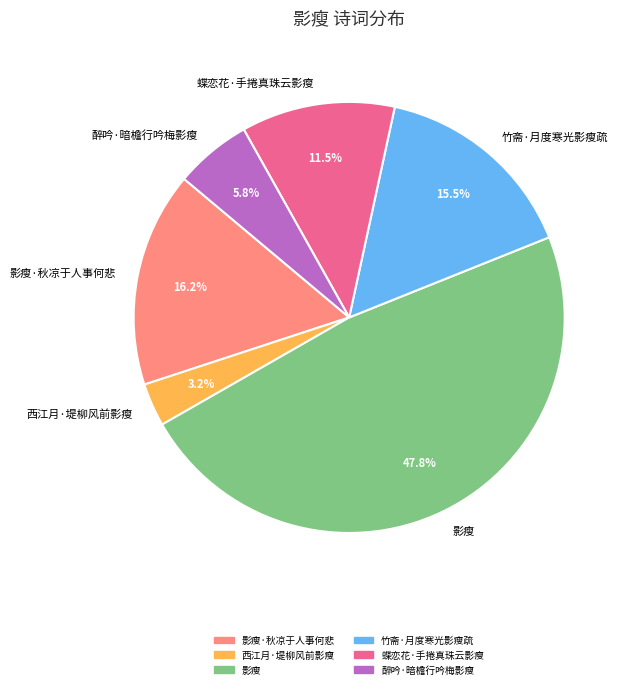

Rank the categories by value from lowest to highest.

西江月·堤柳风前影瘦, 醉吟·暗檐行吟梅影瘦, 蝶恋花·手捲真珠云影瘦, 竹斋·月度寒光影瘦疏, 影瘦·秋凉于人事何悲, 影瘦